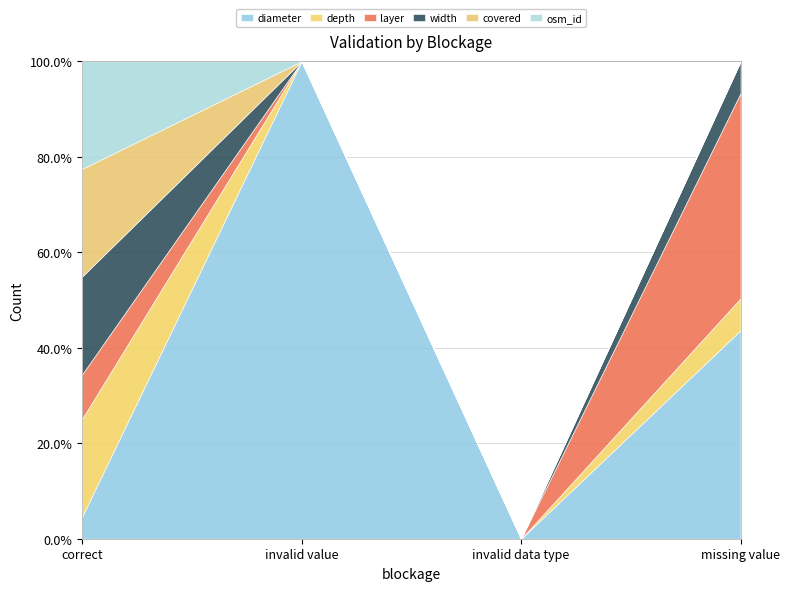

Where does the width series first go above 19?

correct